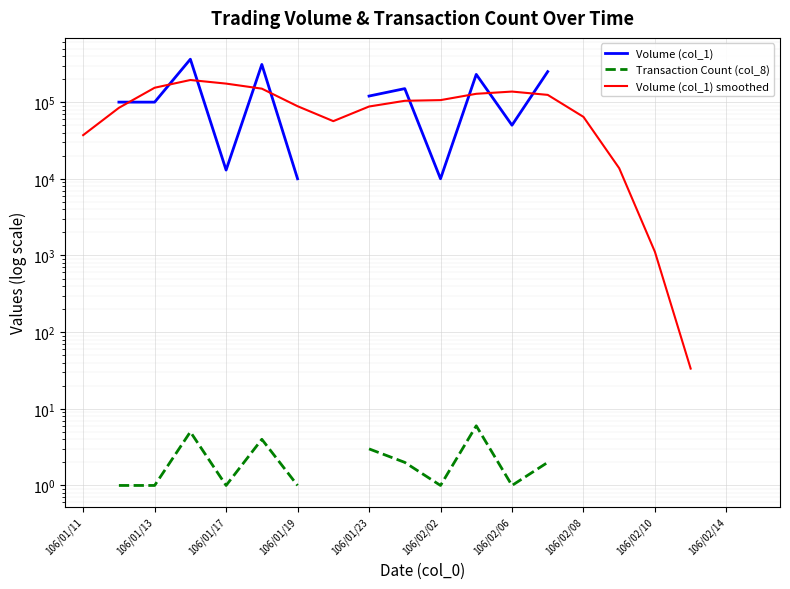

True or false: Volume (col_1) smoothed and Transaction Count (col_8) cross at least once.

False